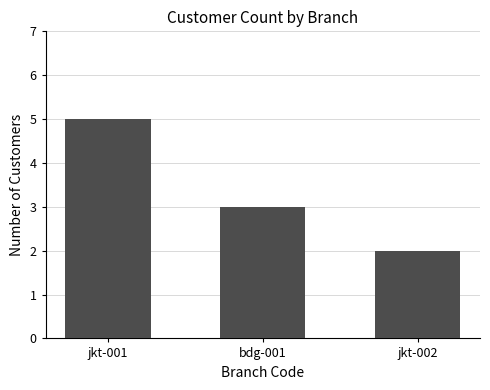

Rank the categories by value from lowest to highest.

jkt-002, bdg-001, jkt-001